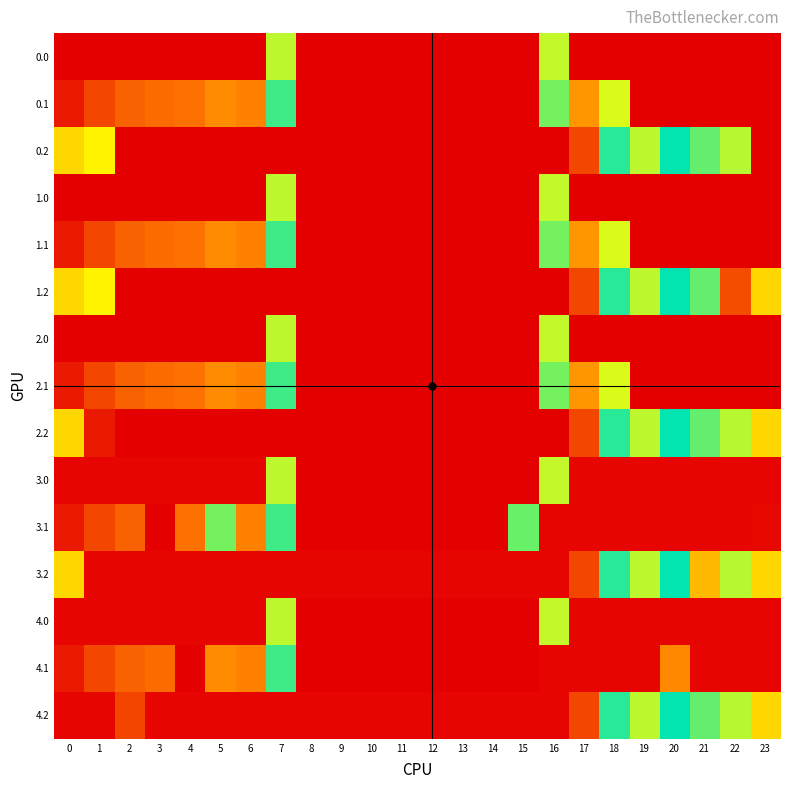

Rank the series by their maximum value, from lowest to highest.

3.0, 3.1, 3.2, 4.0, 4.1, 4.2, 0.0, 0.1, 0.2, 1.0, 1.1, 1.2, 2.0, 2.1, 2.2